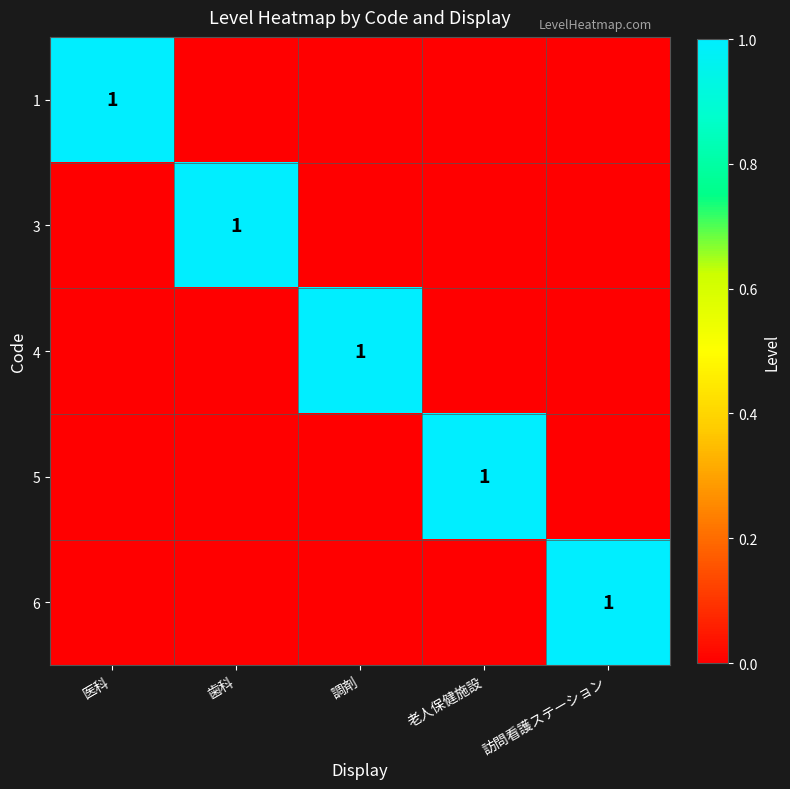

The value of 1 at 医科 is 2. True or false?

False